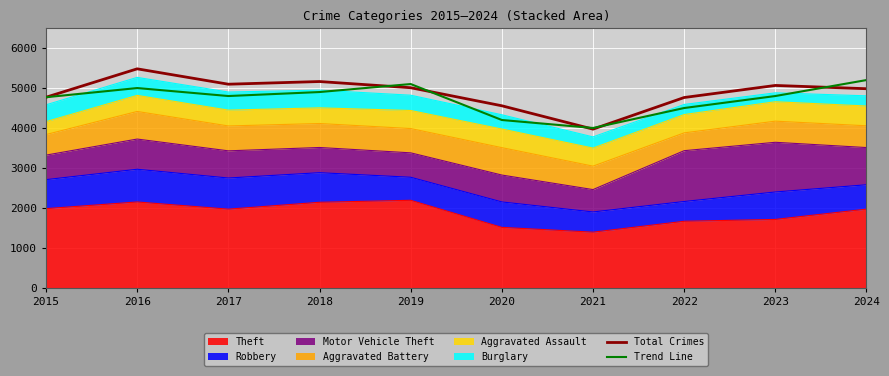

What is the sum of all Total Crimes values?

48856